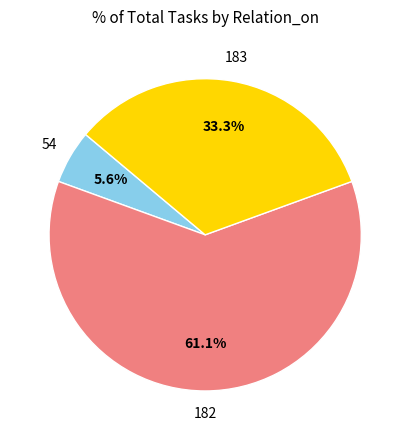

Is there a majority slice in this chart?

Yes